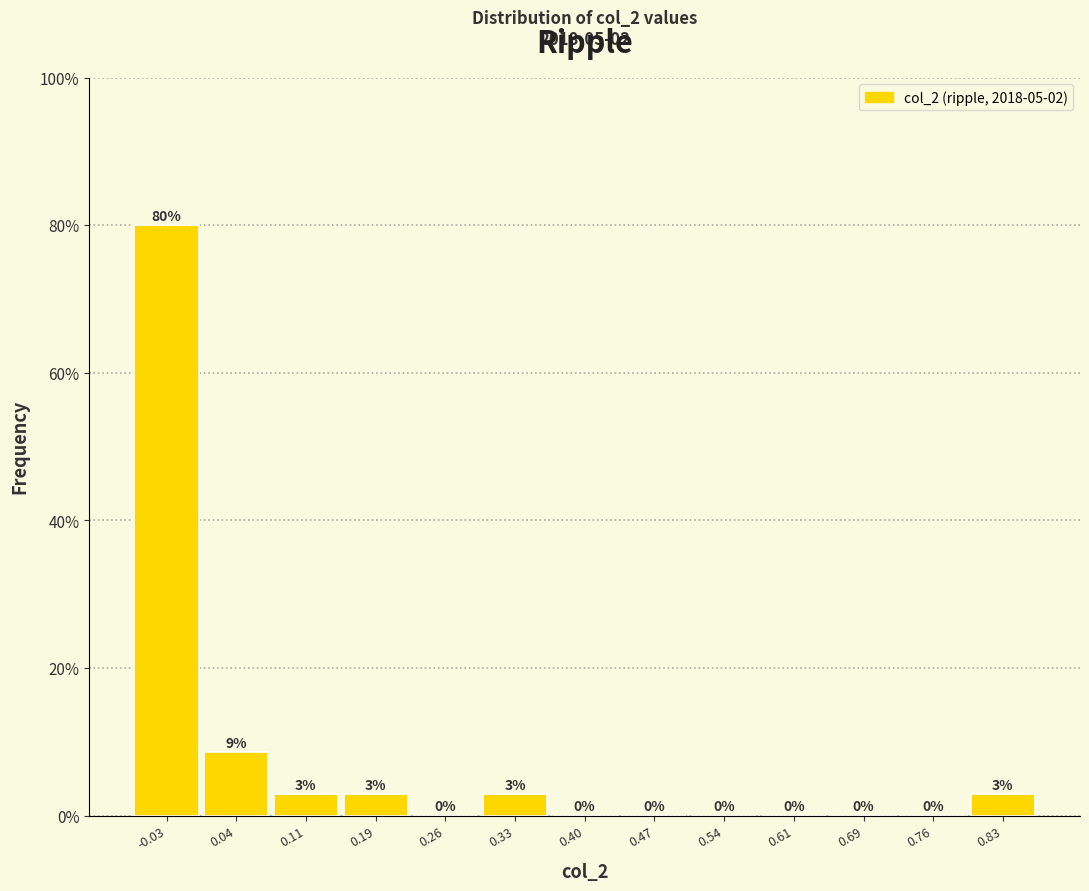

Over which range of the x-axis is the bar tallest?

-0.06 to 0.01